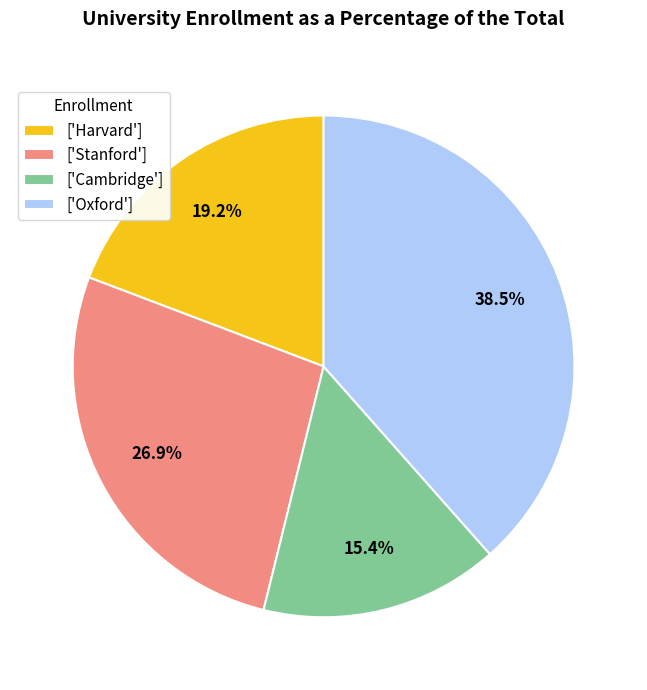

Does ['Oxford'] represent more than half of the total?

No